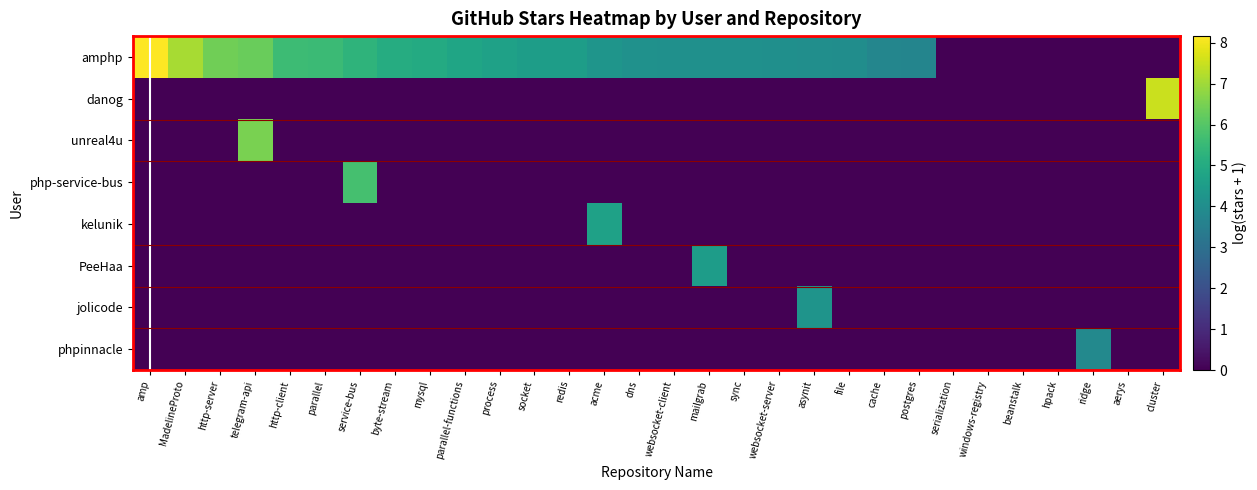

Count the number of categories in the chart.

30